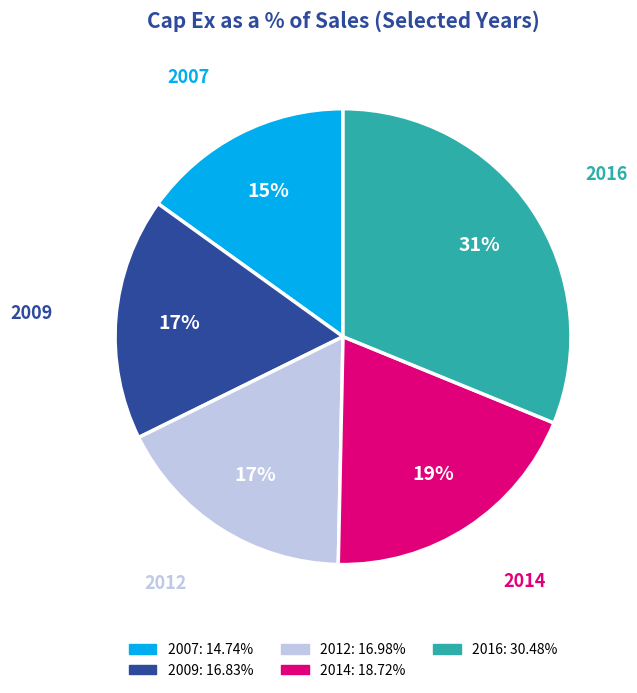

To the nearest percent, what is the average slice percentage?

20%